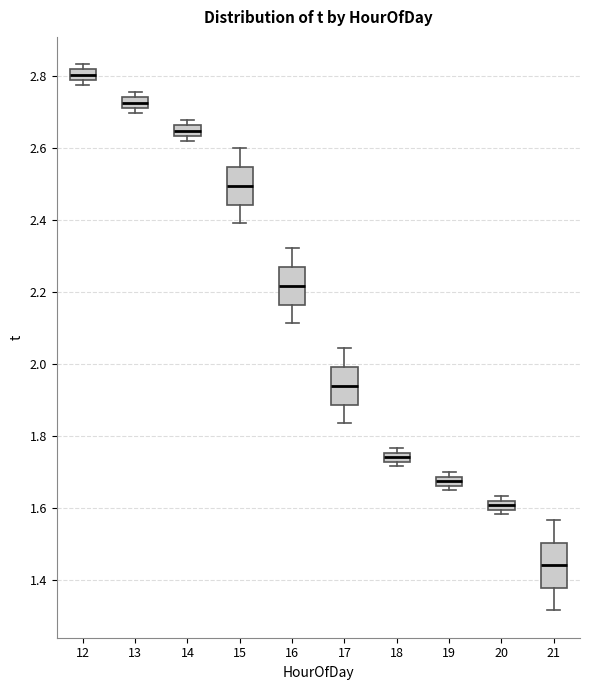

Which box's median line is the lowest?

21